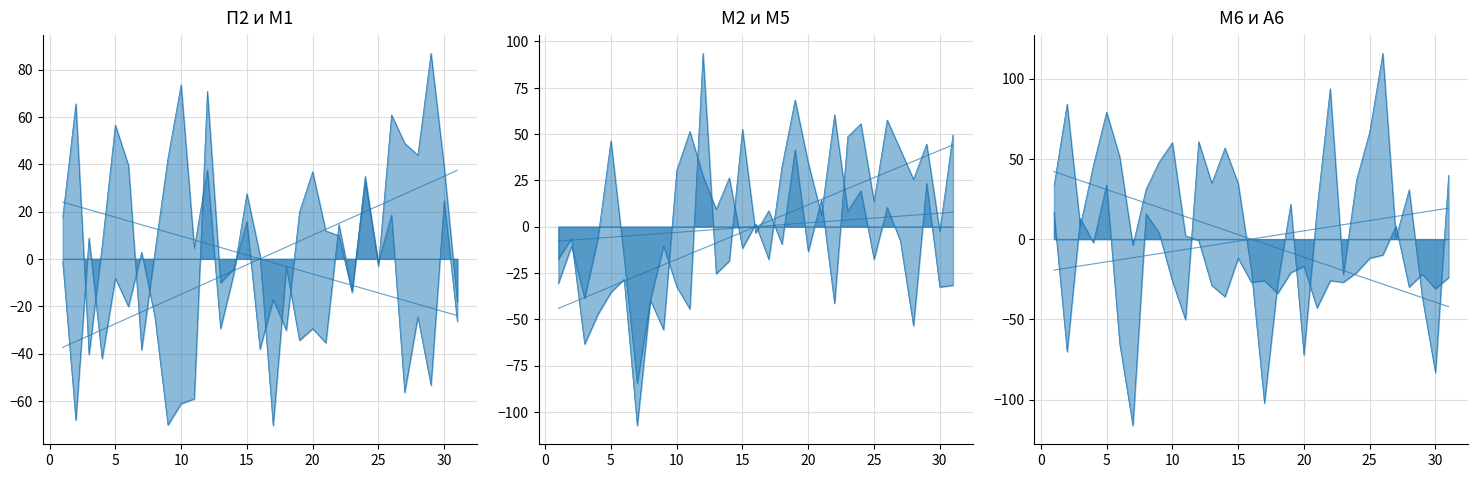

How many data points in М5 are above -6?

15